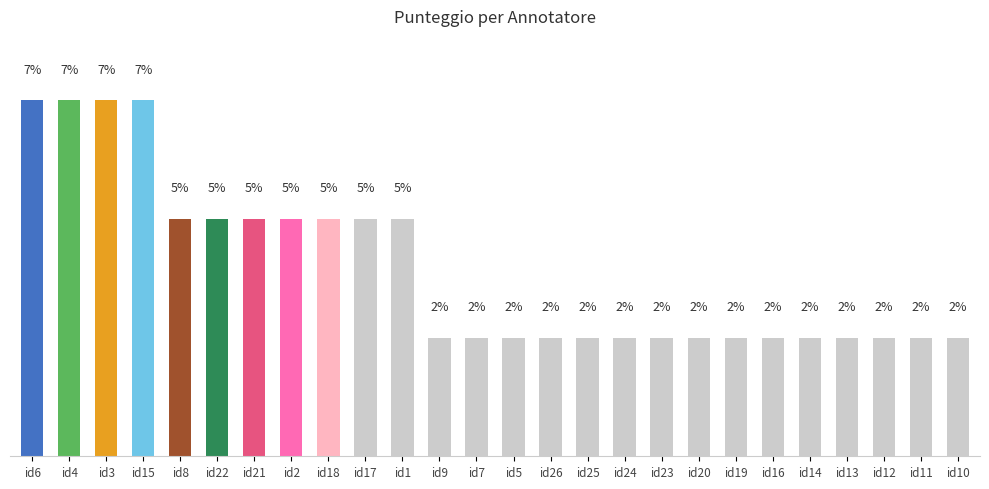

List the labels in order of value, smallest first.

id9, id7, id5, id26, id25, id24, id23, id20, id19, id16, id14, id13, id12, id11, id10, id8, id22, id21, id2, id18, id17, id1, id6, id4, id3, id15